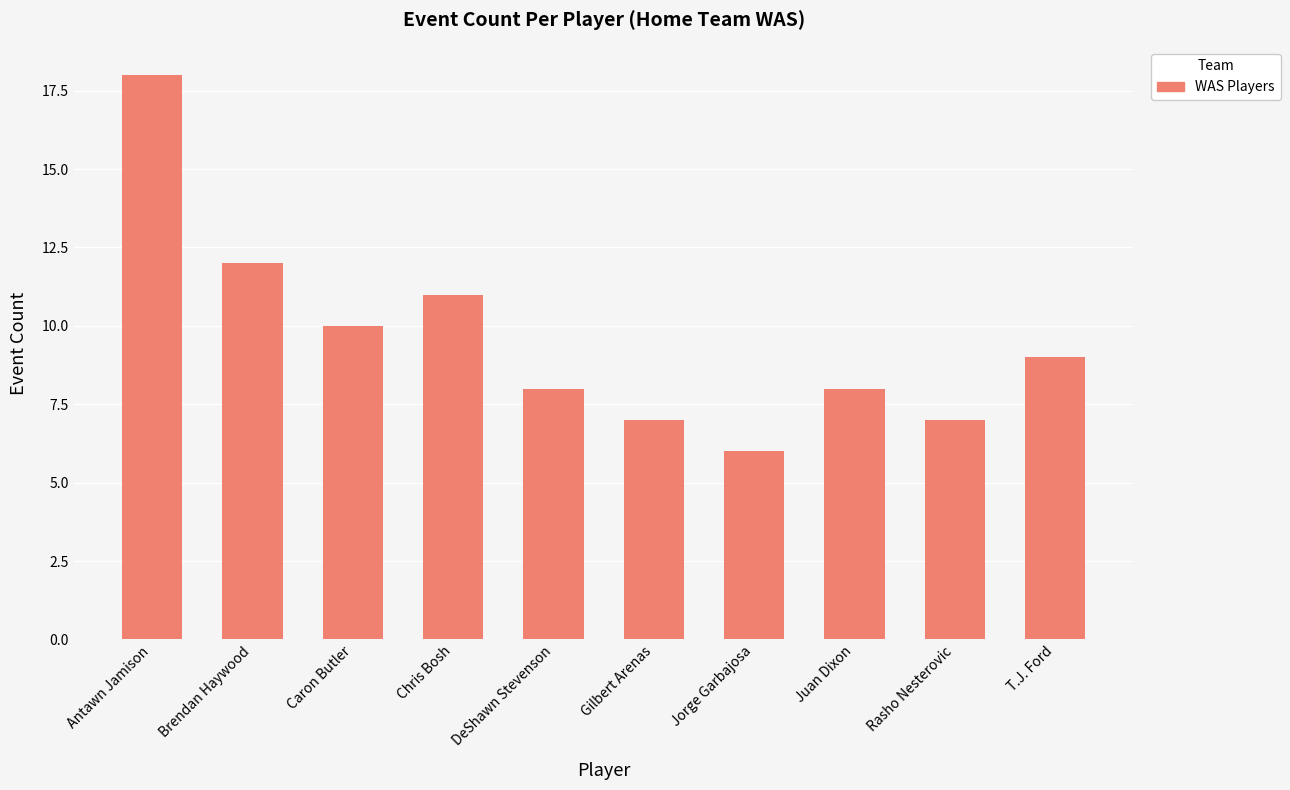

What is the change in value from Gilbert Arenas to Juan Dixon?

+1